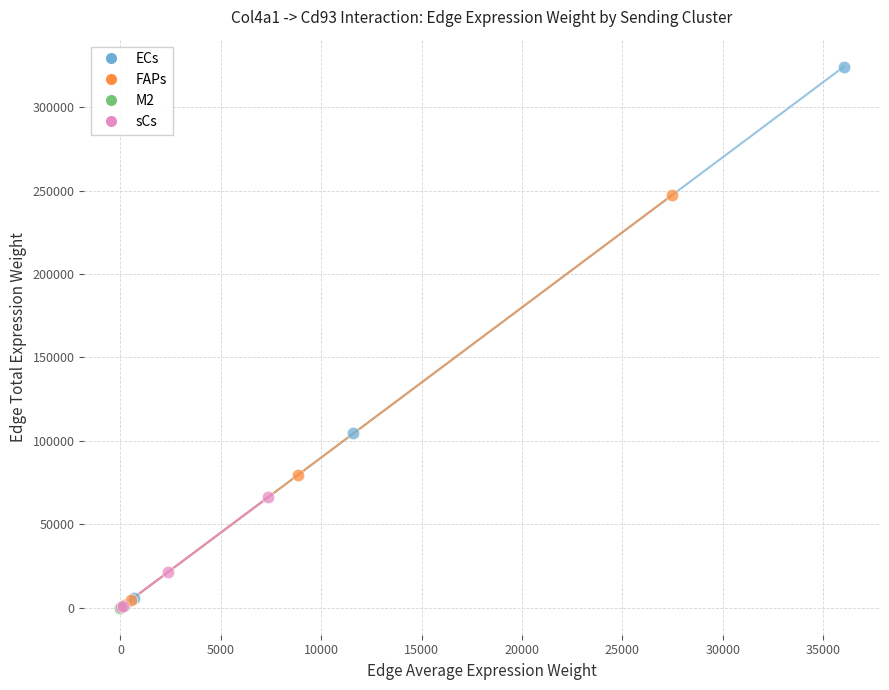

Which series reaches the maximum Y coordinate?

ECs